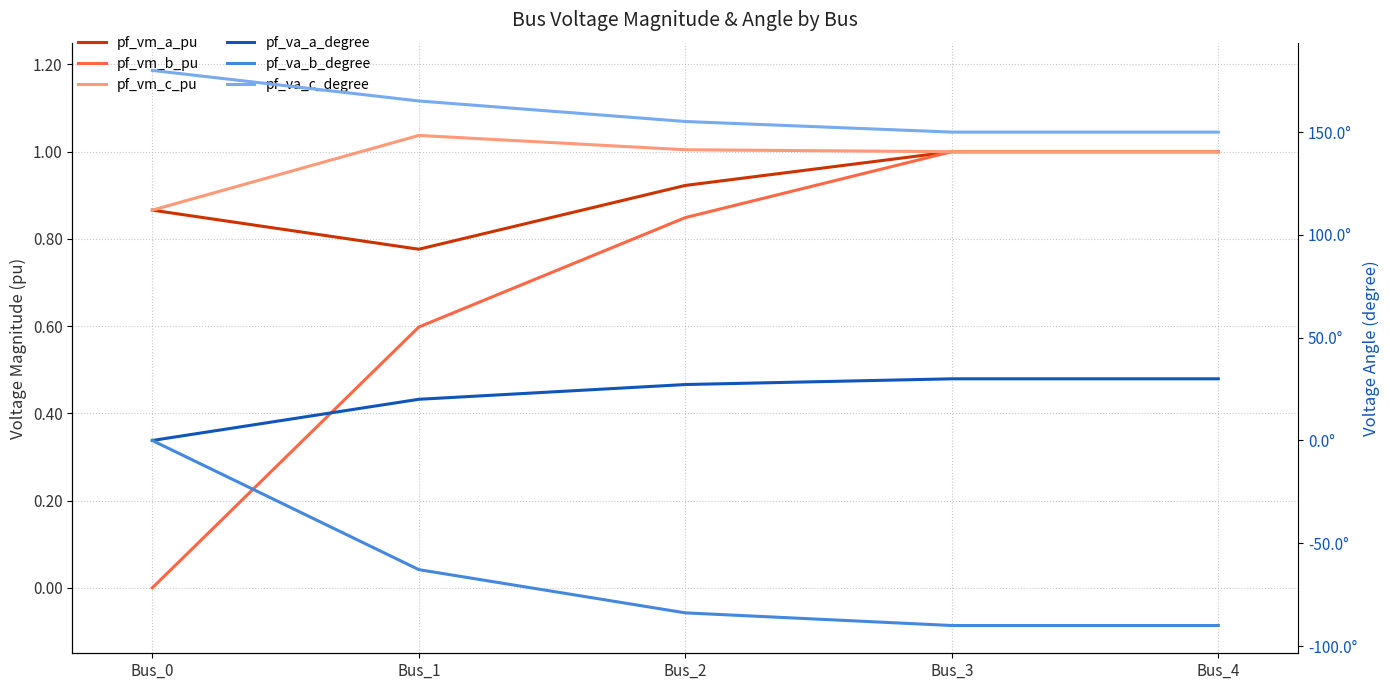

Where is the first local maximum for pf_vm_c_pu?

Bus_1